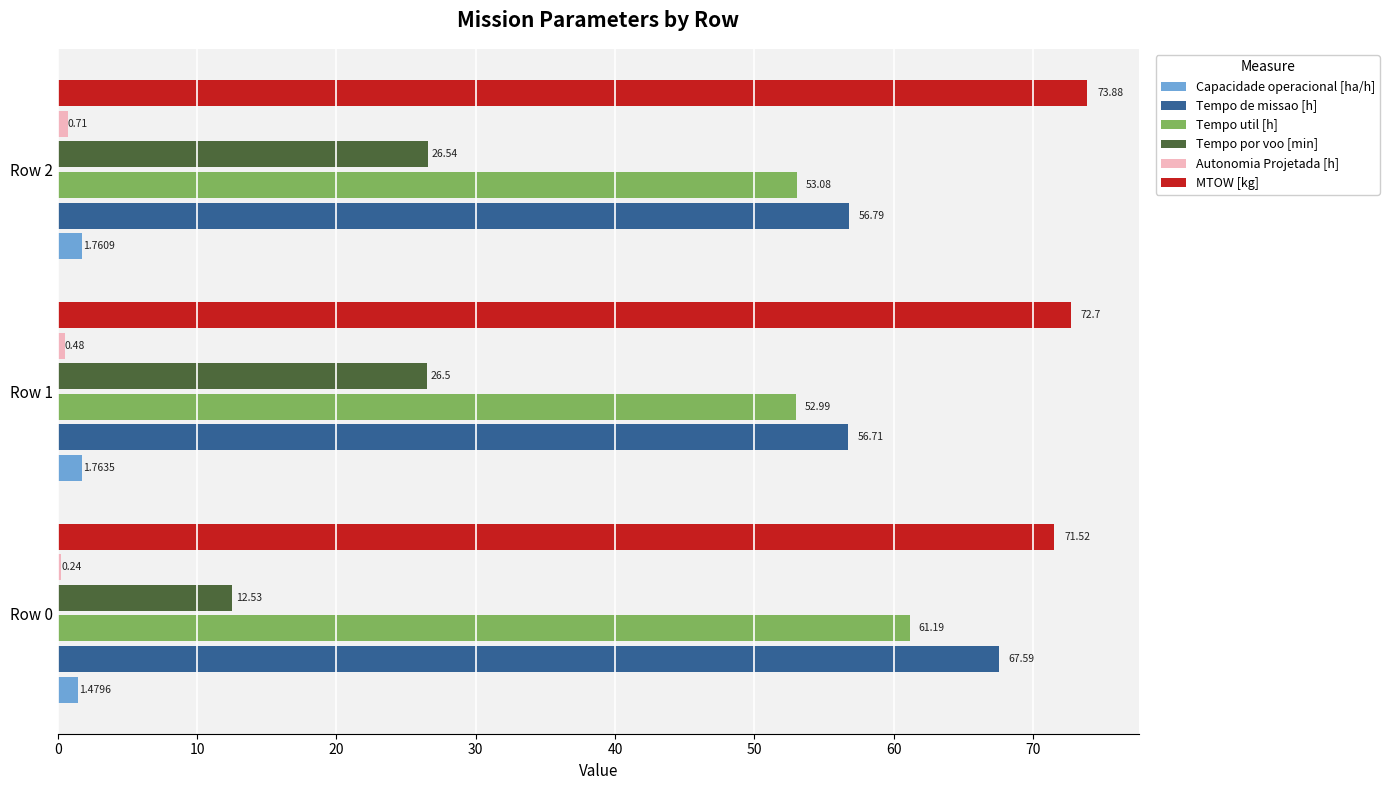

What is the total value across all series at Row 0?

214.5